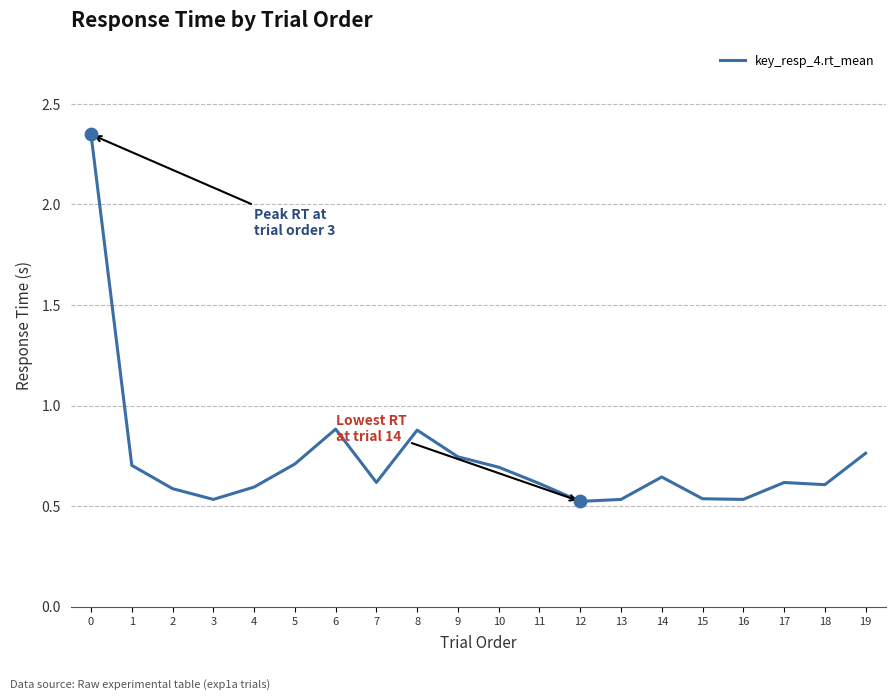

Which has a higher value, 19 or 16?

19